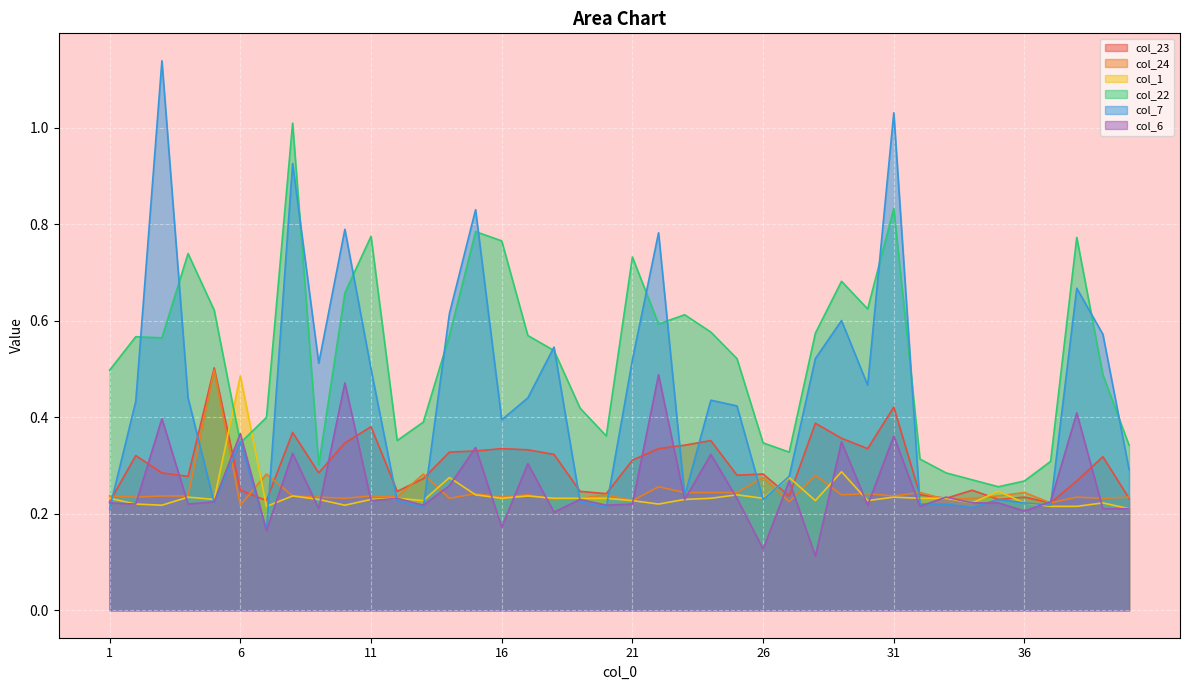

Where is col_1 nearest to the value 0?

40